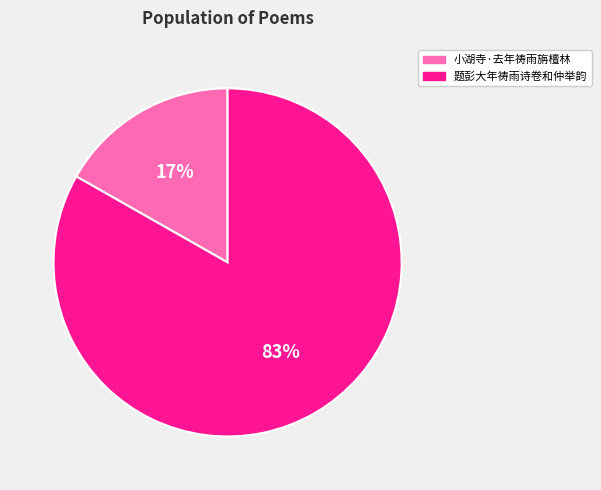

How many segments does this pie chart have?

2